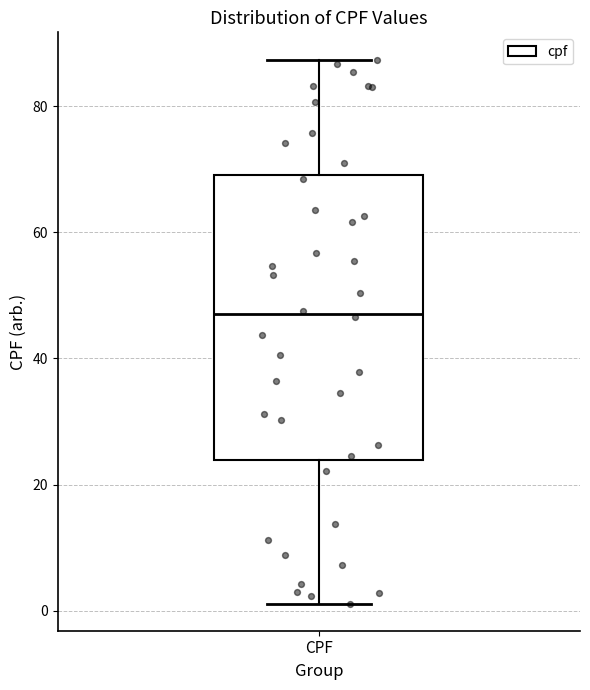

Where is the upper edge of the box for CPF on the y-axis? The values are not printed on the chart, so give them approximately, as read against the axis.

70